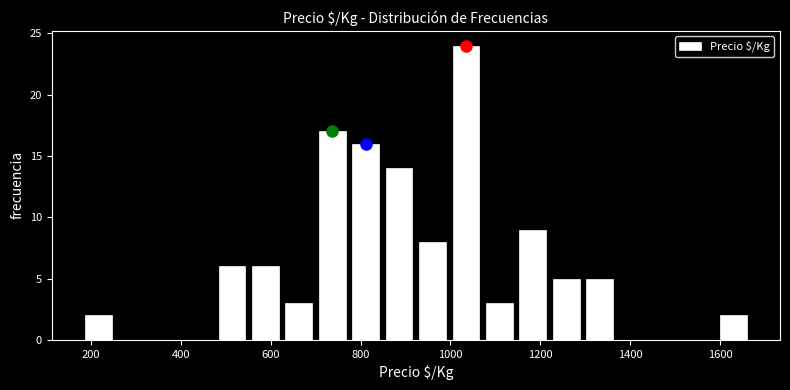

Around what value on the x-axis is the tallest bar? Give the approximate position of its centre, as read against the axis.

1040